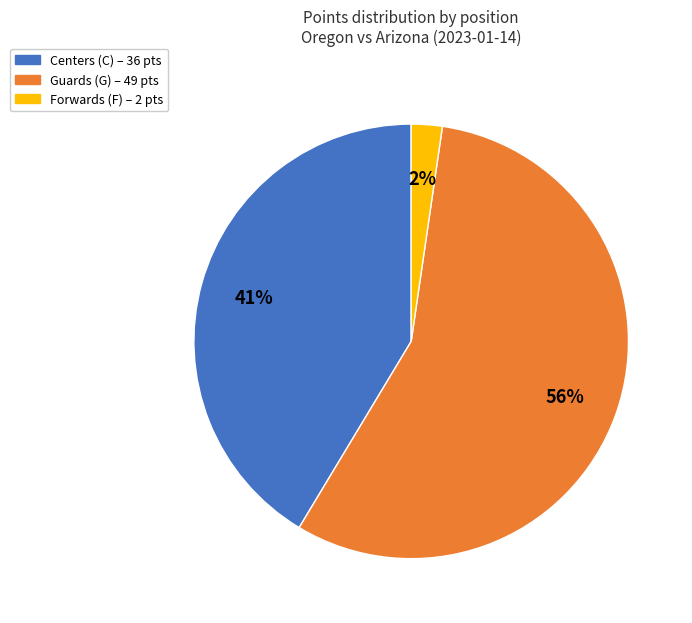

To the nearest percent, what is the average slice percentage?

33%